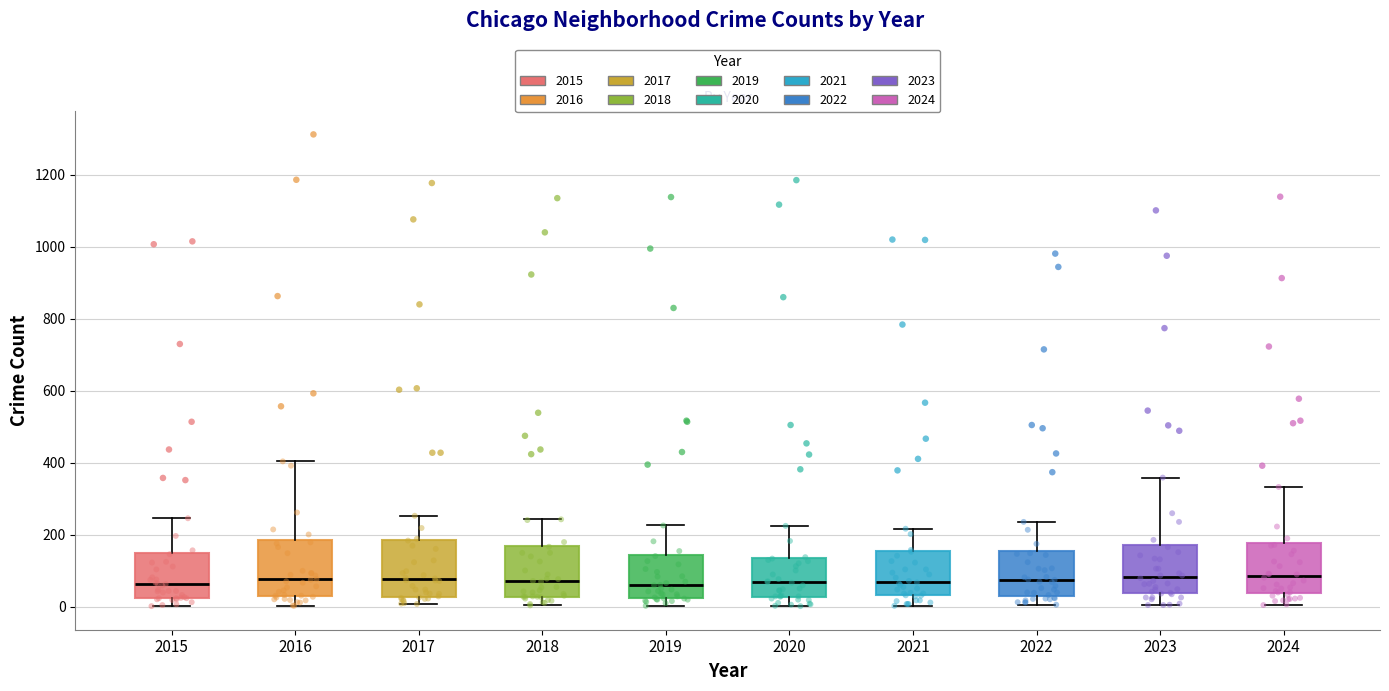

Where does the upper whisker of the box at x = 2019 end on the y-axis? The values are not printed on the chart, so give them approximately, as read against the axis.

220